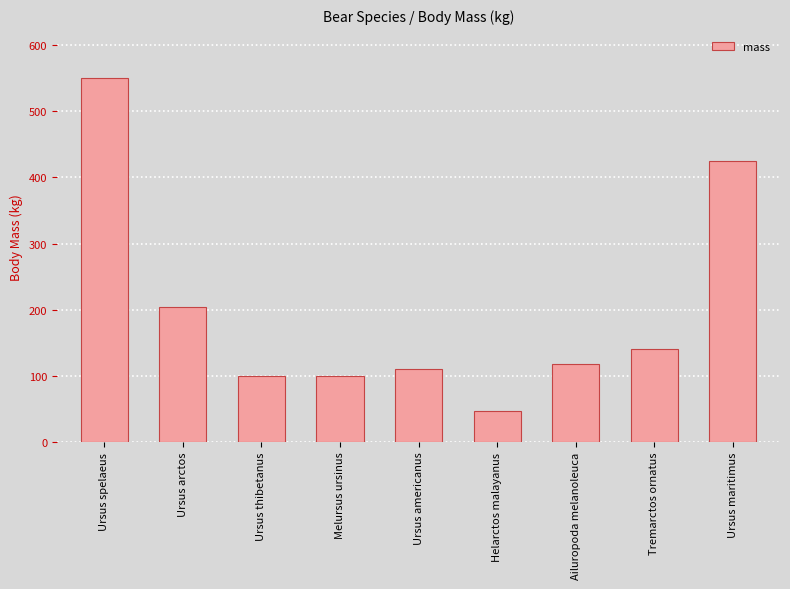

What is the smallest value displayed?

47.0